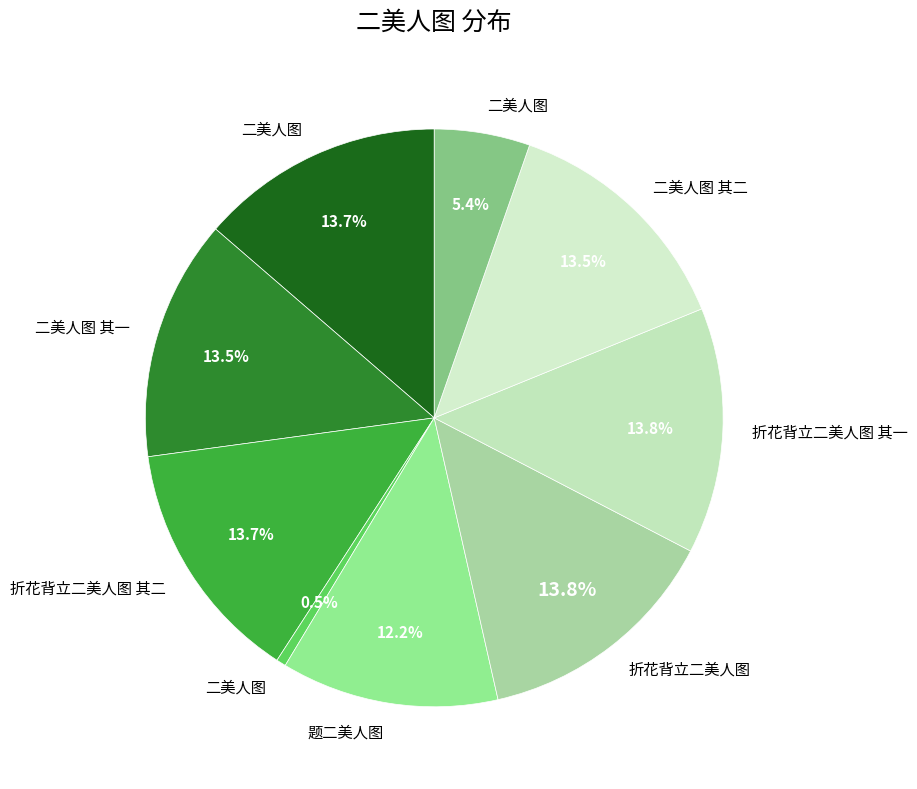

Count the number of slices in the pie.

9